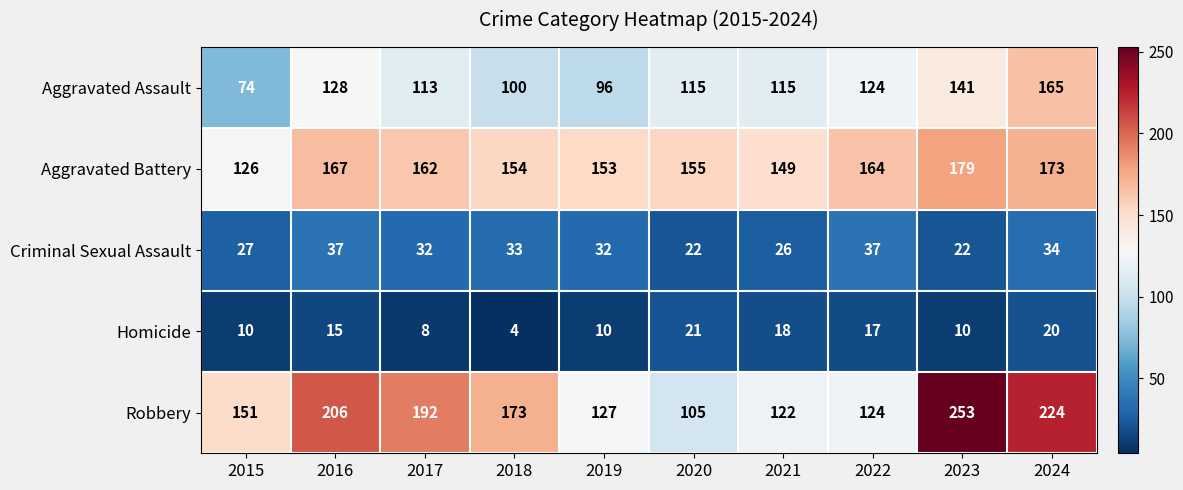

At which label does Aggravated Assault reach its minimum?

2015